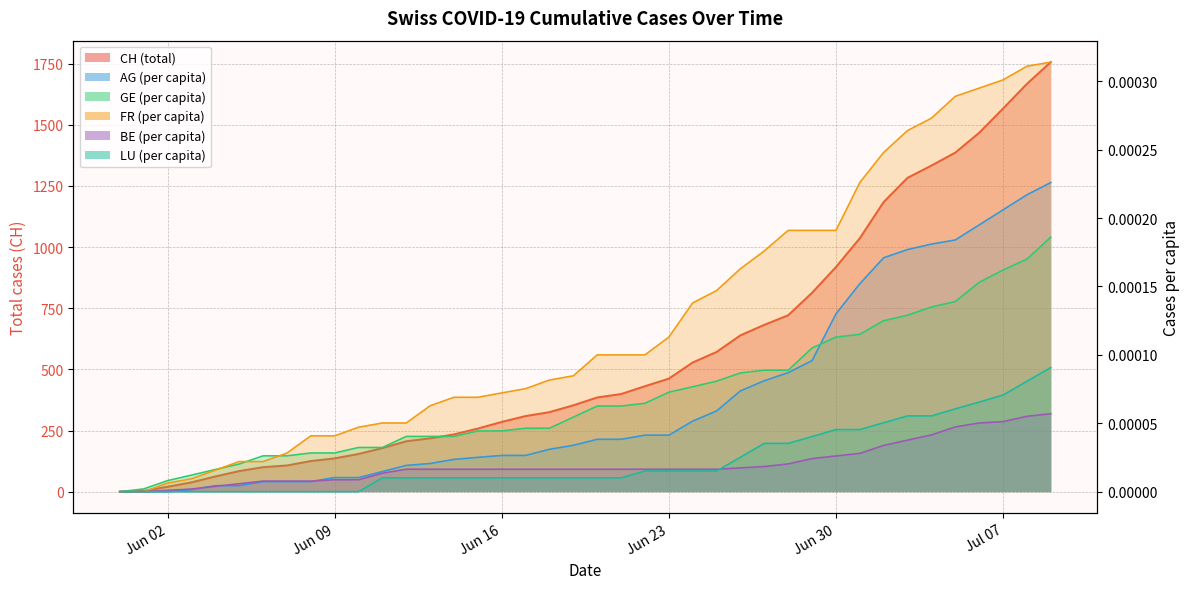

True or false: CH and BE_pc cross at least once.

False